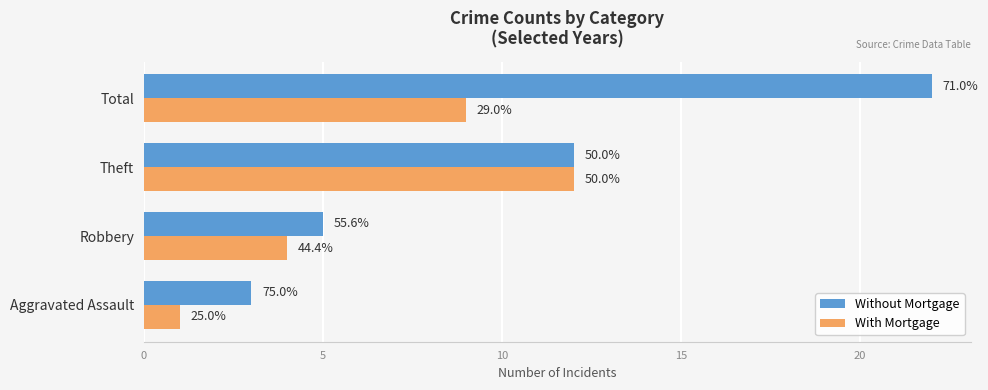

Rank the series by their average value, from highest to lowest.

Without Mortgage, With Mortgage